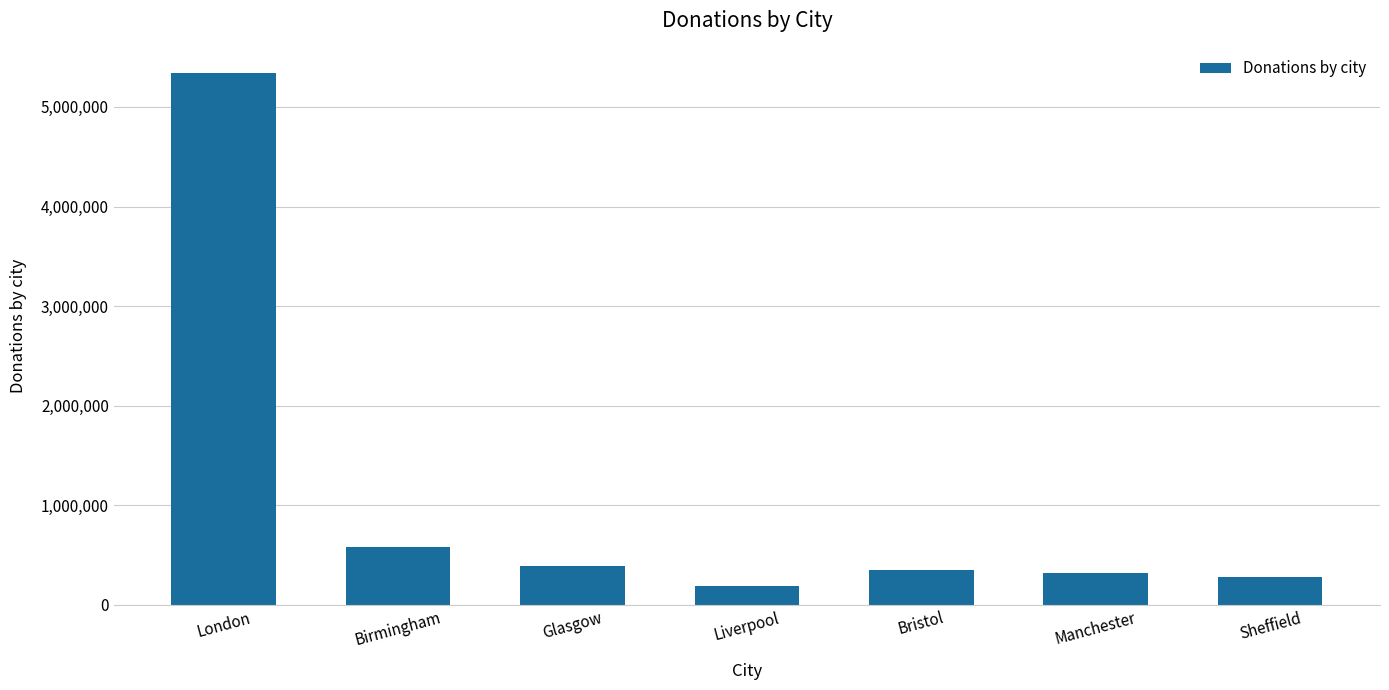

What is the difference between the maximum and minimum values?

5154390